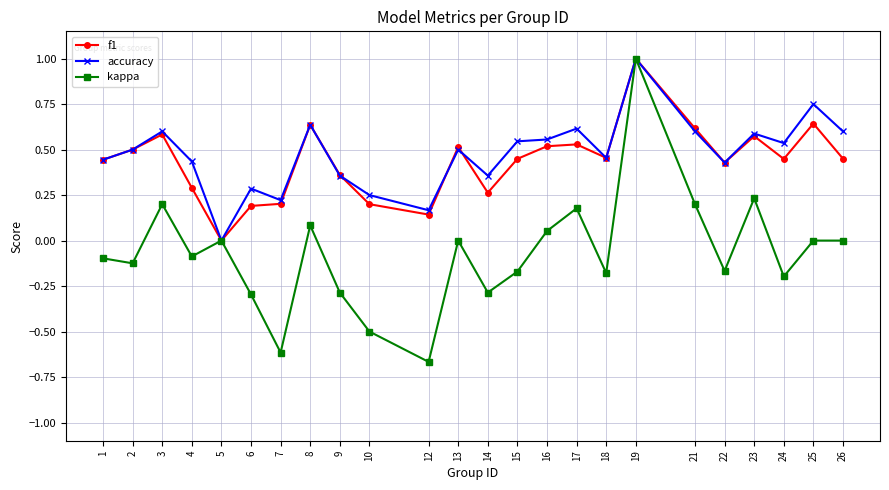

True or false: kappa has more than 0 points higher than both neighbors.

True